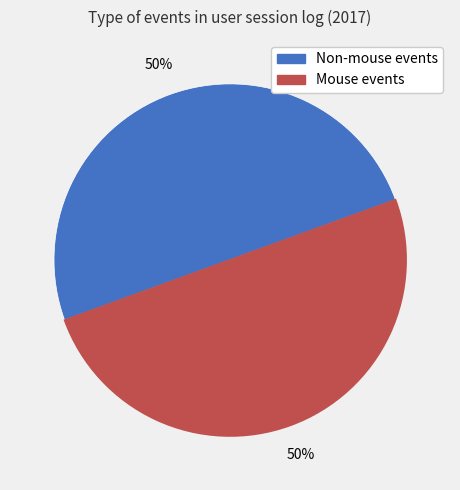

To the nearest percent, what is the average slice percentage?

50%